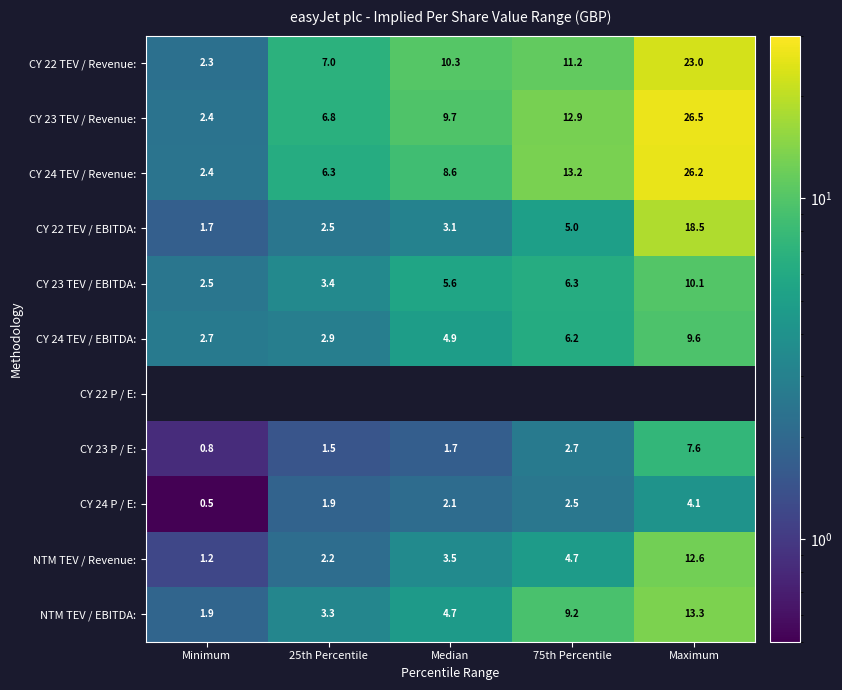

At which label does CY 24 TEV / Revenue: first exceed 8?

Median